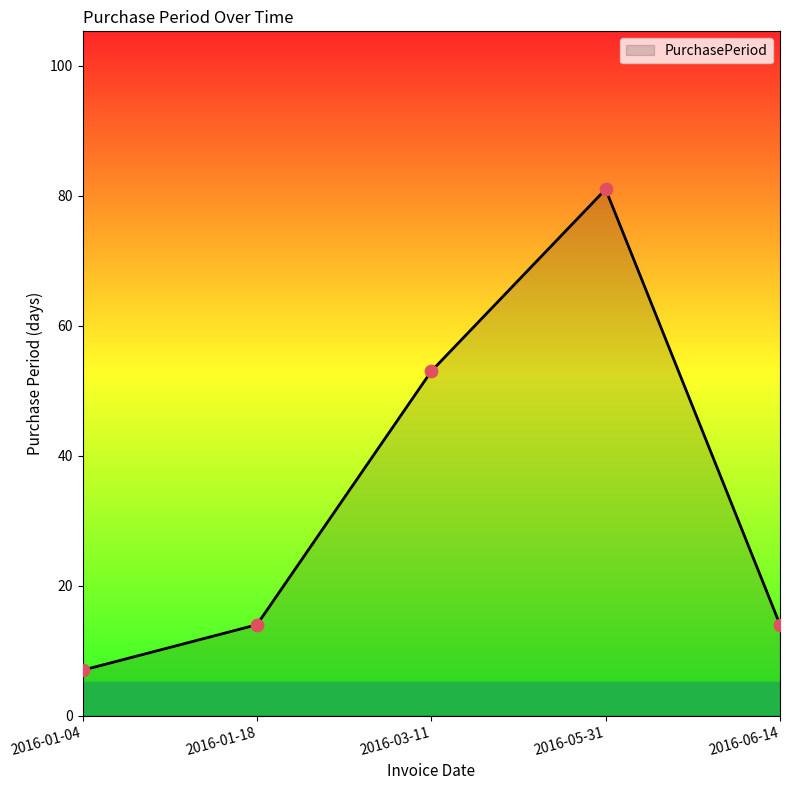

Which has a higher value, 2016-03-11 or 2016-06-14?

2016-03-11